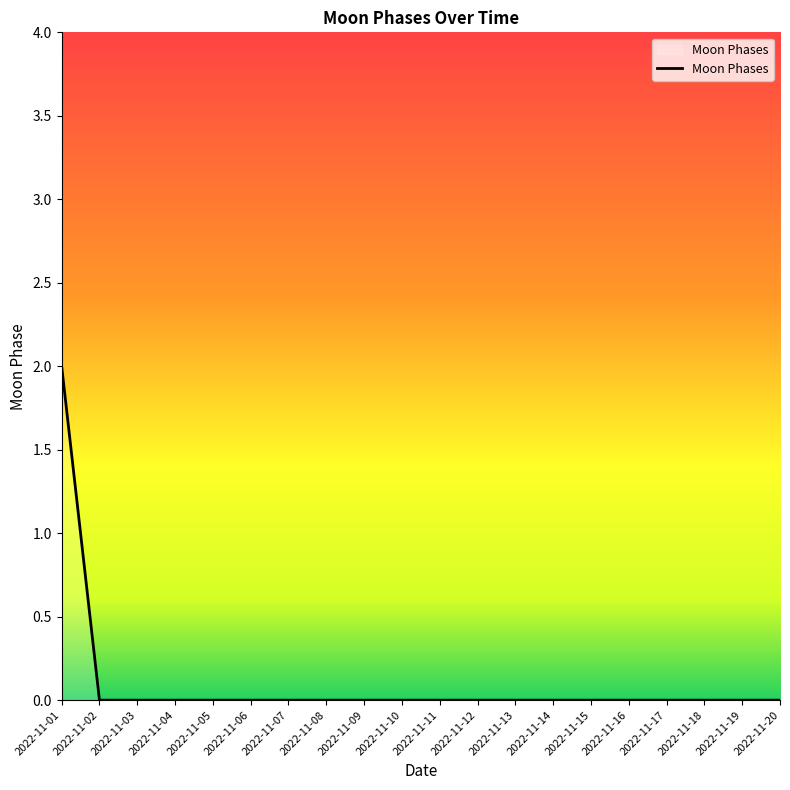

What is the difference between the maximum and minimum values?

2